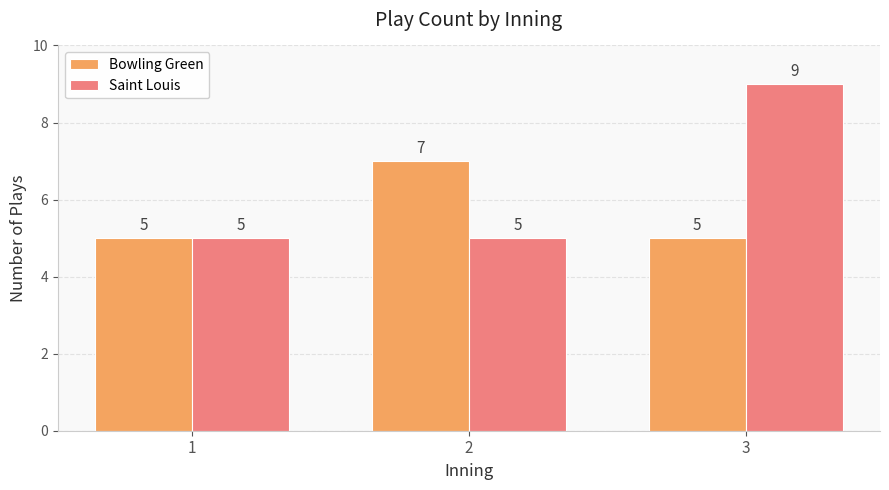

Between 1 and 3, which series saw the biggest shift?

Saint Louis